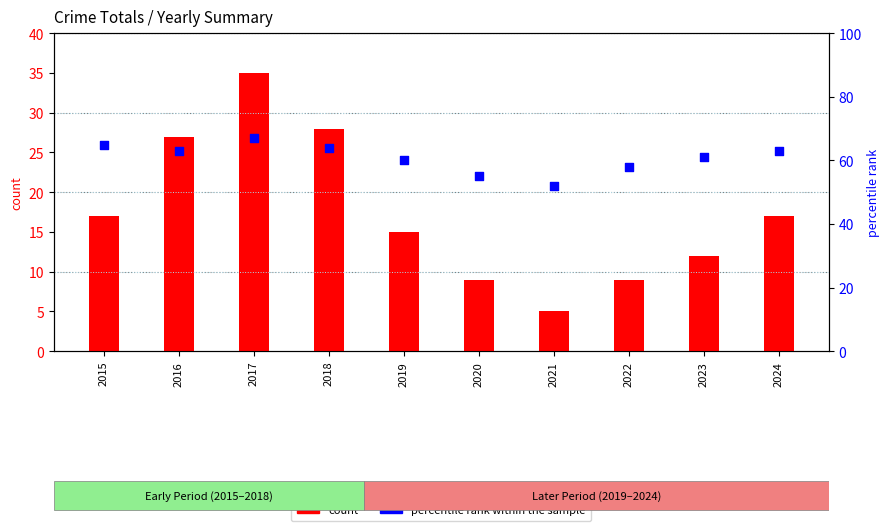

Is the value of count at 2022 greater than the value of percentile rank within the sample at 2021?

No